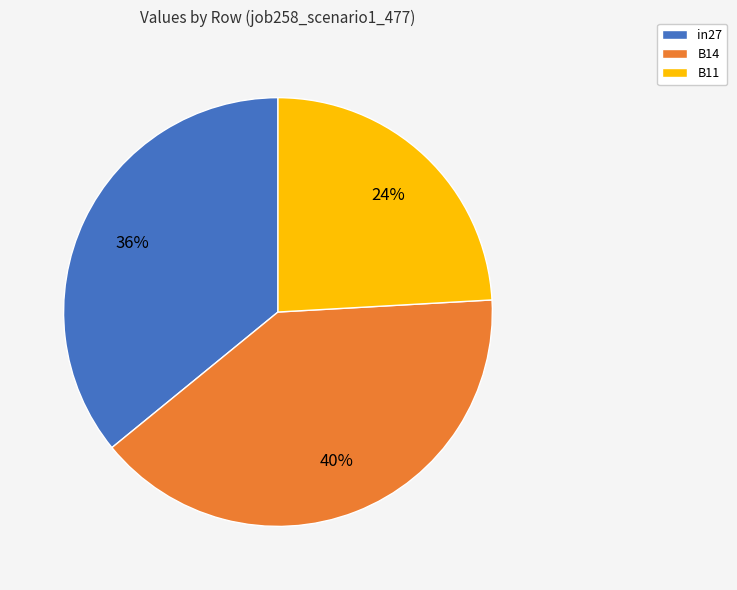

To the nearest percent, what is the average slice percentage?

33%